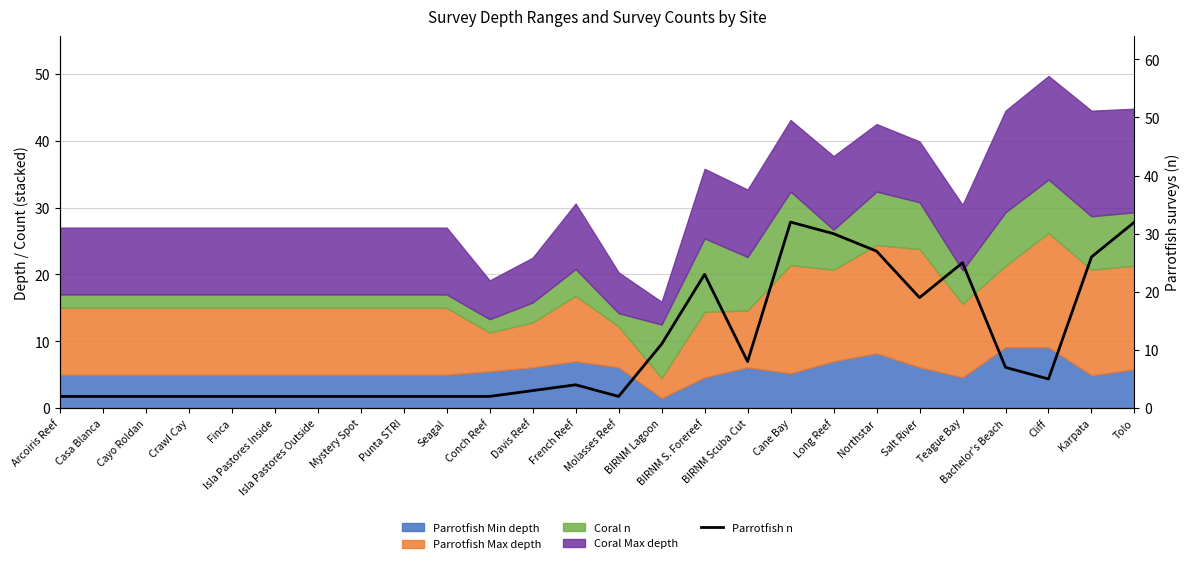

What is the smallest value displayed?

2